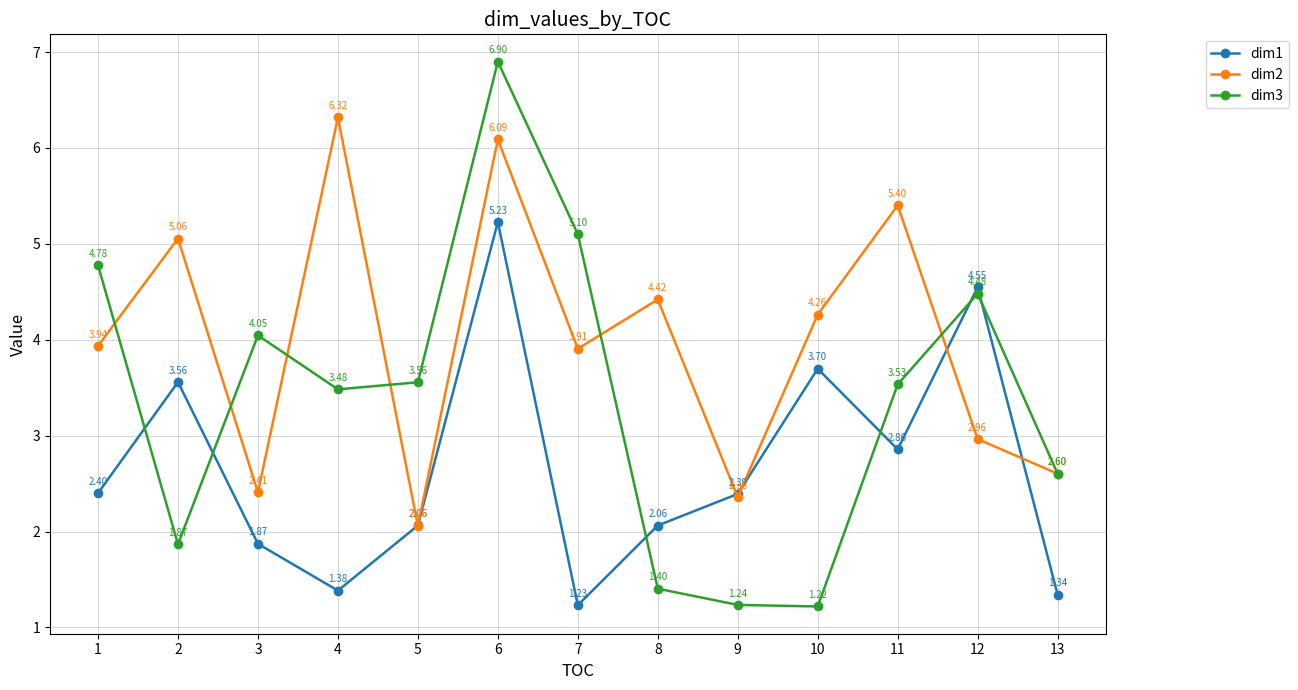

Which category has the highest value in the dim1 series?

6